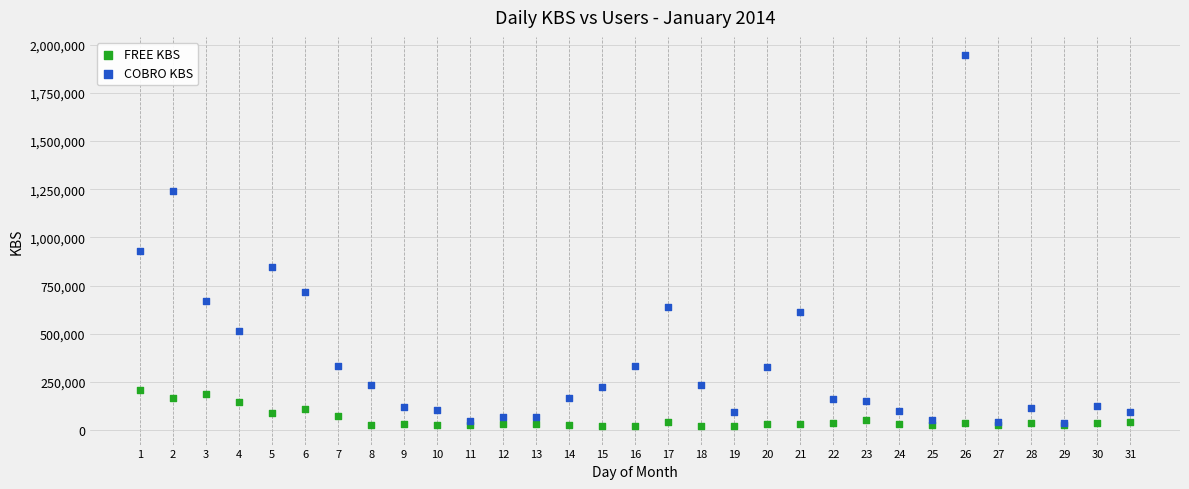

In the COBRO KBS series, what Y value is closest to 990344?

929185